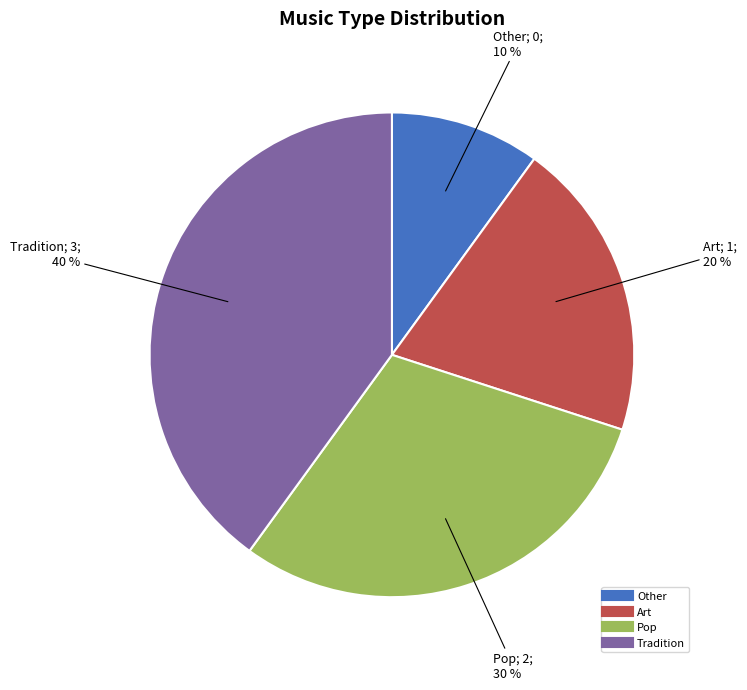

What is the ratio of the value at Art to the value at Pop?

0.7